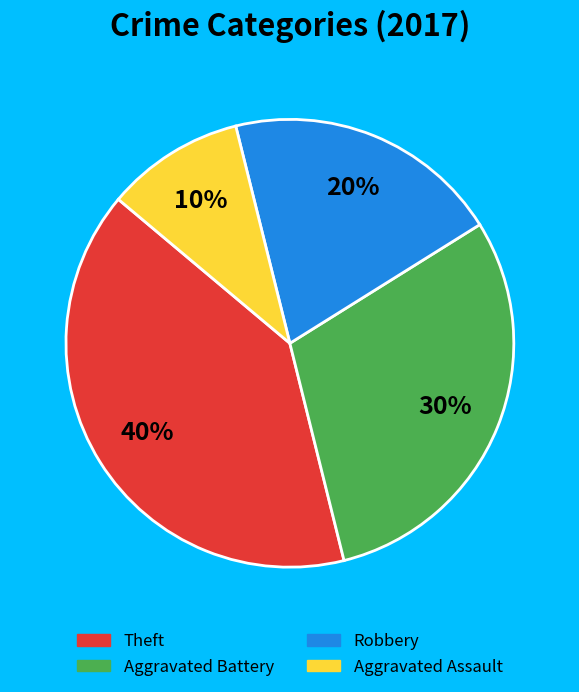

To the nearest percent, what is the difference between the Robbery and Aggravated Assault slice percentages?

10%